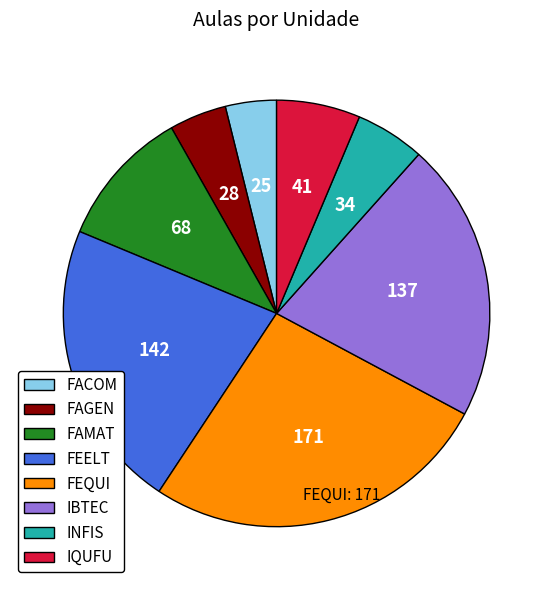

Is it true that FACOM is 4% of the pie?

True